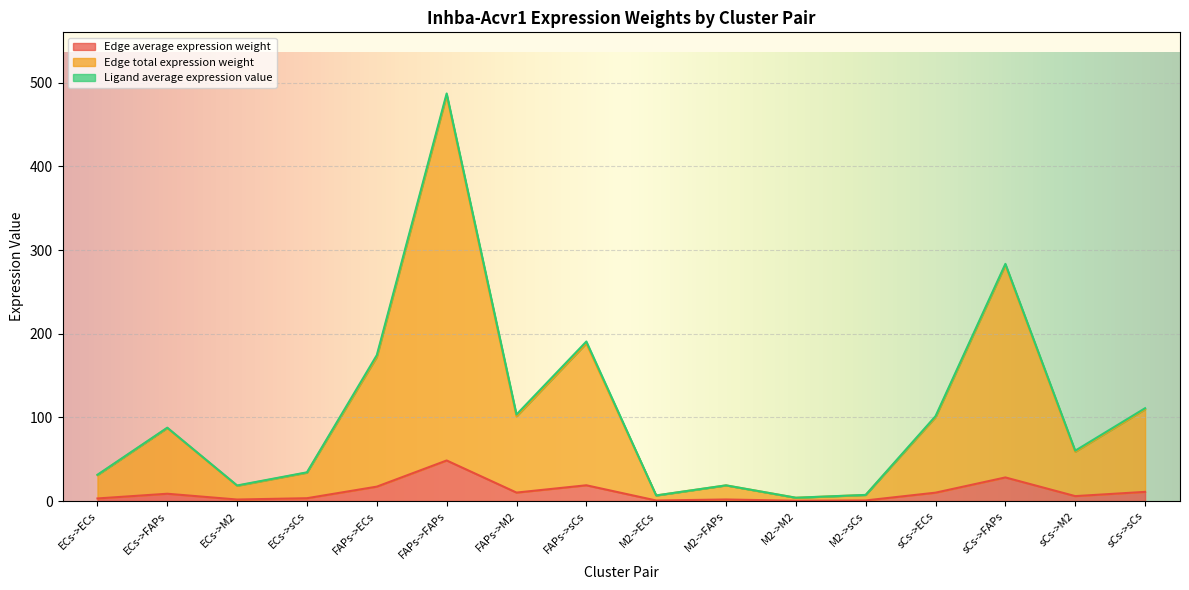

What is the spread (max minus min) of values at FAPs->FAPs?

436.4